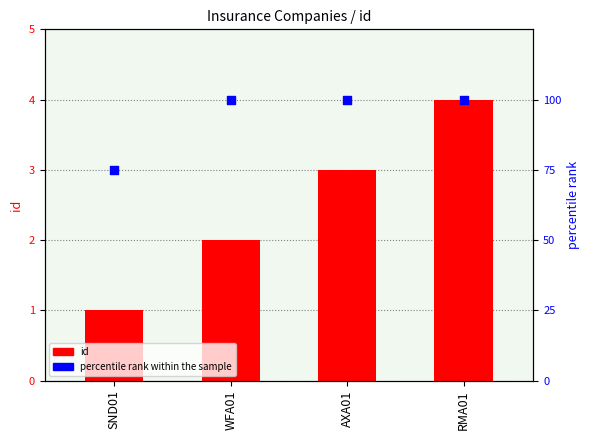

What is the total value across all series at WFA01?

102